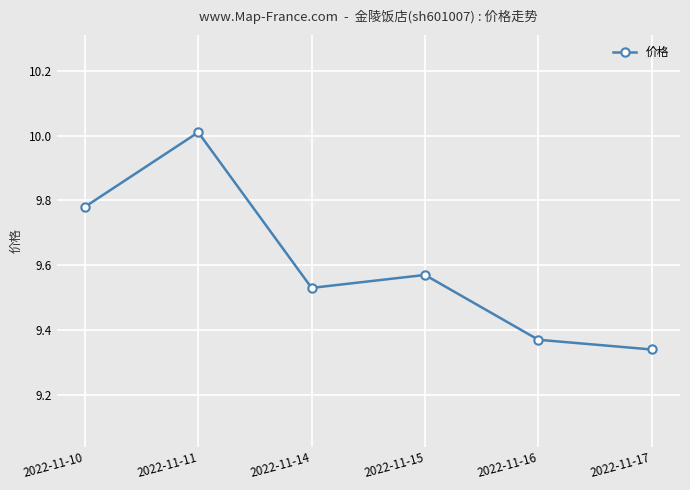

Which category has the highest value across all series?

2022-11-11